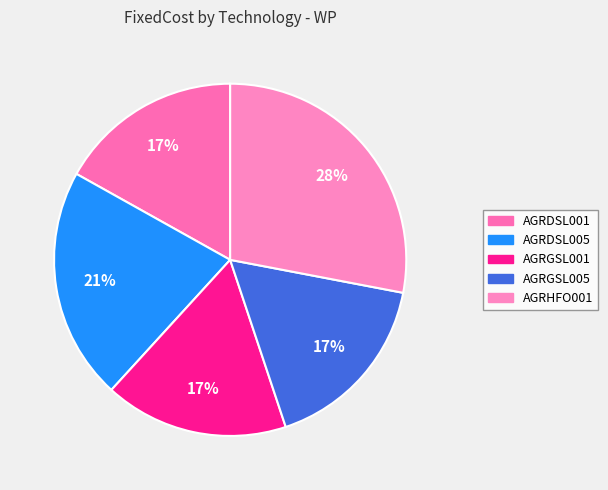

Which slice is the smallest?

AGRDSL001